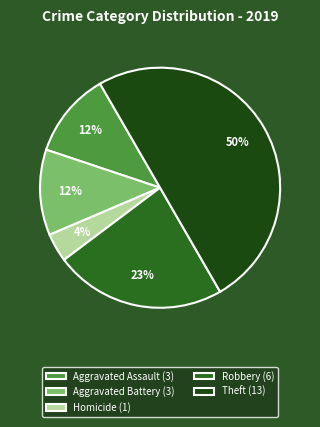

Count the number of slices in the pie.

5